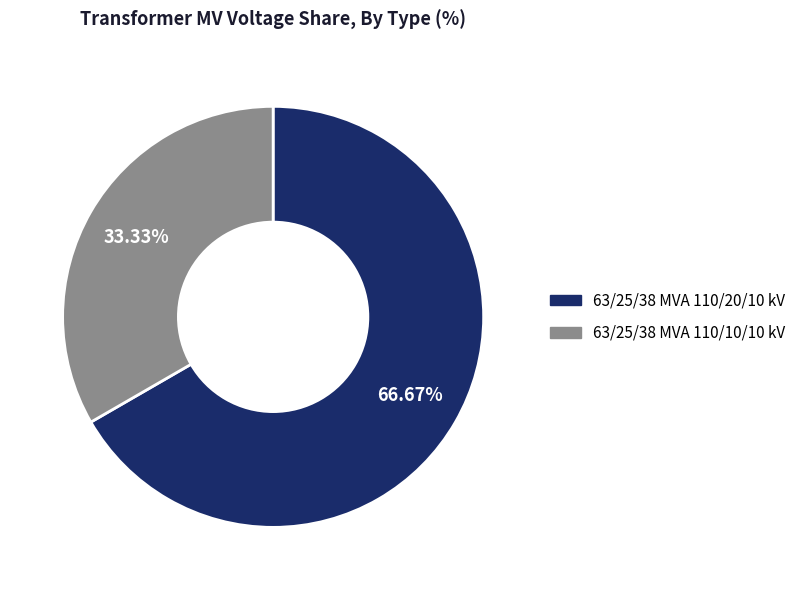

Which category has the smallest portion of the pie?

63/25/38 MVA 110/10/10 kV